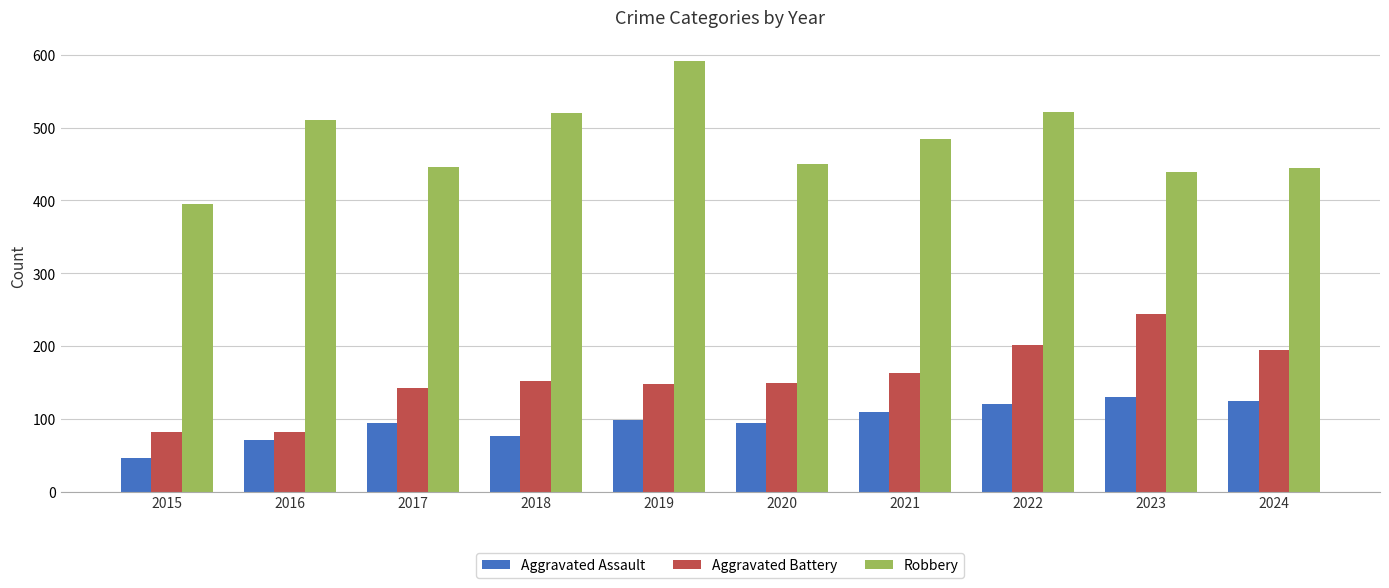

What is the minimum value for Aggravated Assault?

46